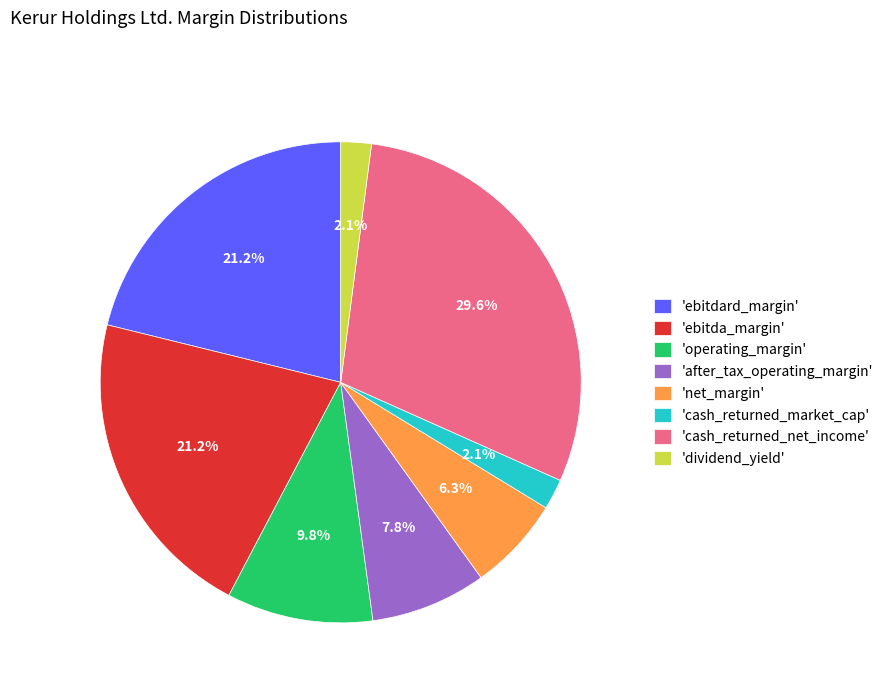

Which category has the biggest portion of the pie?

'cash_returned_net_income'